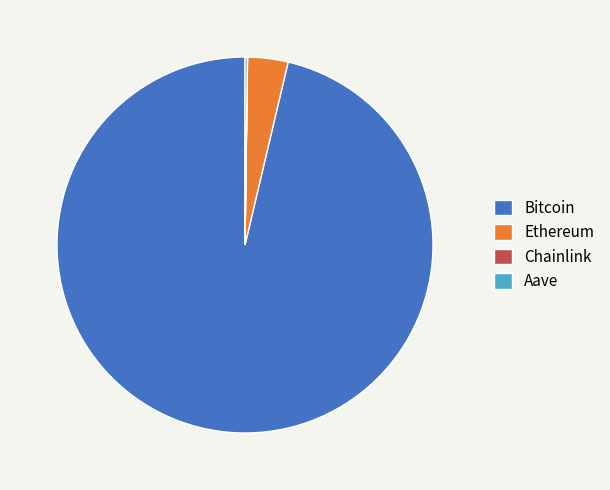

Which has a higher value, Bitcoin or Ethereum?

Bitcoin